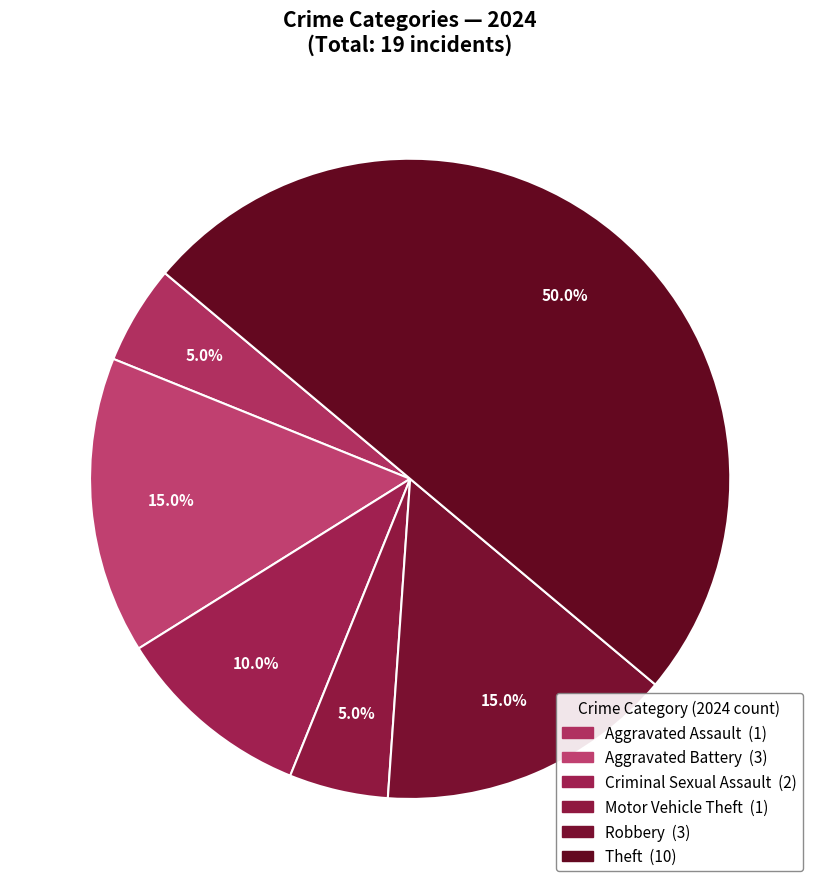

Do Robbery and Motor Vehicle Theft together represent more than half of the pie?

No